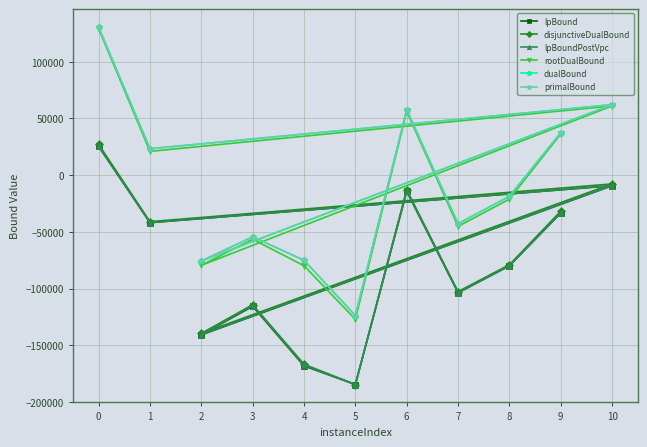

Count the number of data series in this chart.

6